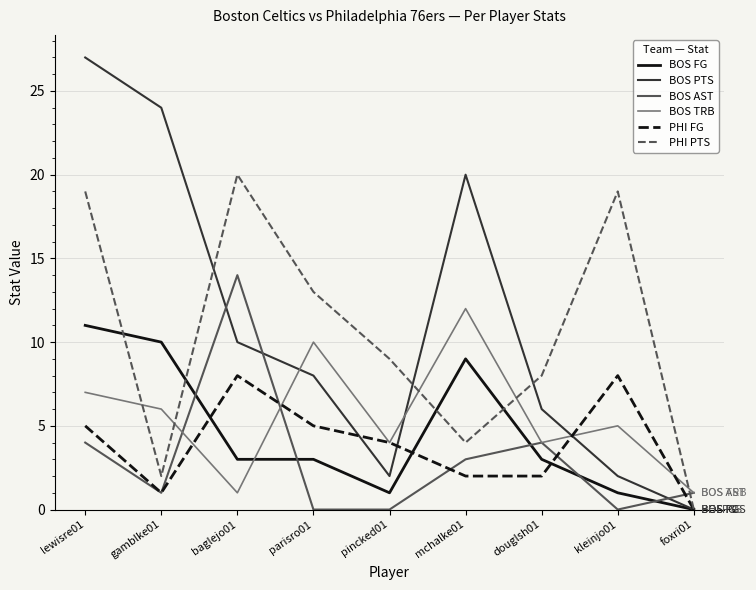

What is the difference between the maximum and minimum values in the BOS PTS series?

27